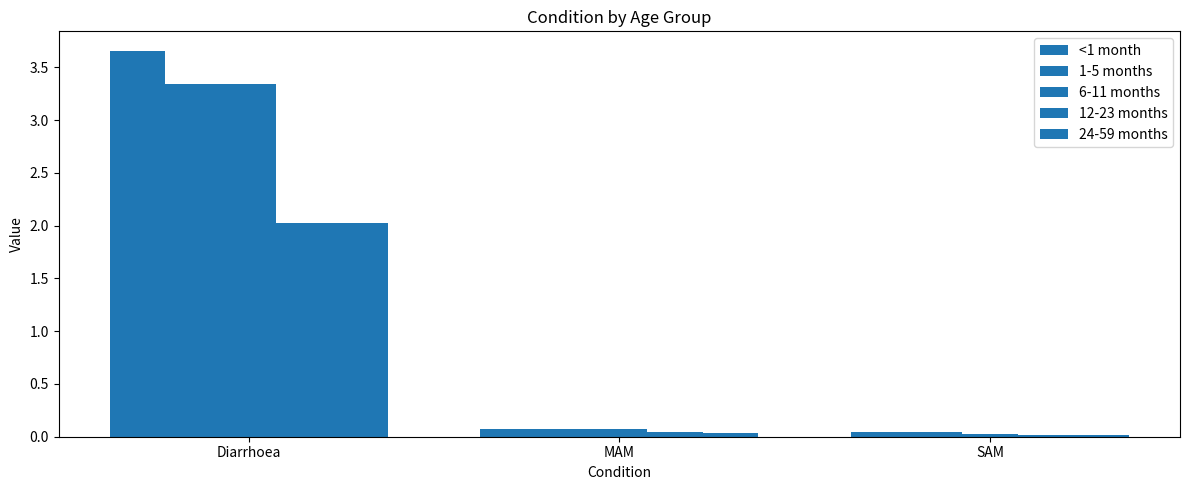

Is it true that 12-23 months equals 0.0 at SAM?

False